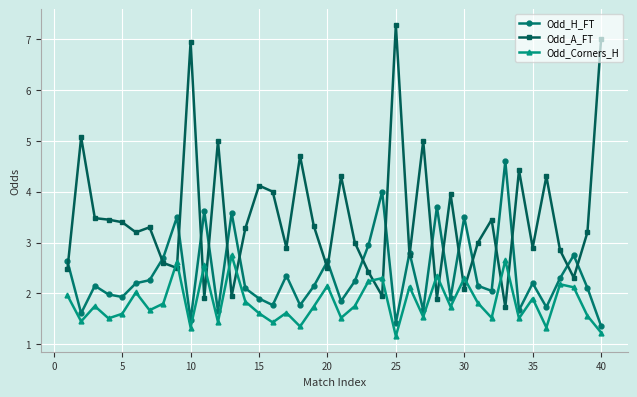

What is the minimum value shown in the chart?

1.2